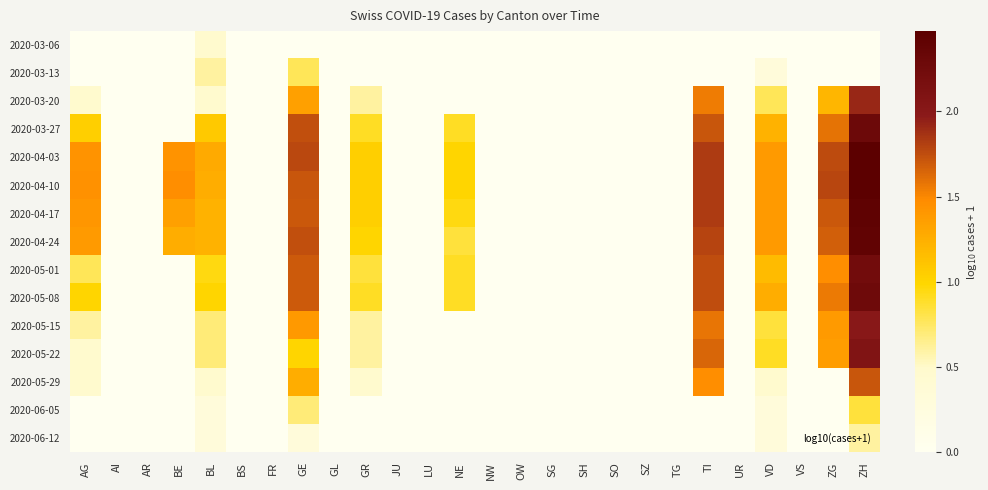

Reading right to left, extract all data points from this chart.

2020-03-06: ZH=0.0	ZG=0.0	VS=0.0	VD=0.0	UR=0.0	TI=0.0	TG=0.0	SZ=0.0	SO=0.0	SH=0.0	SG=0.0	OW=0.0	NW=0.0	NE=0.0	LU=0.0	JU=0.0	GR=0.0	GL=0.0	GE=0.0	FR=0.0	BS=0.0	BL=0.5	BE=0.0	AR=0.0	AI=0.0	AG=0.0
2020-03-13: ZH=0.0	ZG=0.0	VS=0.0	VD=0.3	UR=0.0	TI=0.0	TG=0.0	SZ=0.0	SO=0.0	SH=0.0	SG=0.0	OW=0.0	NW=0.0	NE=0.0	LU=0.0	JU=0.0	GR=0.0	GL=0.0	GE=0.8	FR=0.0	BS=0.0	BL=0.6	BE=0.0	AR=0.0	AI=0.0	AG=0.0
2020-03-20: ZH=1.9	ZG=1.2	VS=0.0	VD=0.8	UR=0.0	TI=1.5	TG=0.0	SZ=0.0	SO=0.0	SH=0.0	SG=0.0	OW=0.0	NW=0.0	NE=0.0	LU=0.0	JU=0.0	GR=0.6	GL=0.0	GE=1.3	FR=0.0	BS=0.0	BL=0.5	BE=0.0	AR=0.0	AI=0.0	AG=0.5
2020-03-27: ZH=2.3	ZG=1.6	VS=0.0	VD=1.2	UR=0.0	TI=1.7	TG=0.0	SZ=0.0	SO=0.0	SH=0.0	SG=0.0	OW=0.0	NW=0.0	NE=0.9	LU=0.0	JU=0.0	GR=0.9	GL=0.0	GE=1.7	FR=0.0	BS=0.0	BL=1.1	BE=0.0	AR=0.0	AI=0.0	AG=1.0
2020-04-03: ZH=2.5	ZG=1.8	VS=0.0	VD=1.4	UR=0.0	TI=1.8	TG=0.0	SZ=0.0	SO=0.0	SH=0.0	SG=0.0	OW=0.0	NW=0.0	NE=1.0	LU=0.0	JU=0.0	GR=1.0	GL=0.0	GE=1.8	FR=0.0	BS=0.0	BL=1.3	BE=1.4	AR=0.0	AI=0.0	AG=1.4
2020-04-10: ZH=2.5	ZG=1.8	VS=0.0	VD=1.4	UR=0.0	TI=1.8	TG=0.0	SZ=0.0	SO=0.0	SH=0.0	SG=0.0	OW=0.0	NW=0.0	NE=1.0	LU=0.0	JU=0.0	GR=1.0	GL=0.0	GE=1.7	FR=0.0	BS=0.0	BL=1.3	BE=1.5	AR=0.0	AI=0.0	AG=1.4
2020-04-17: ZH=2.4	ZG=1.7	VS=0.0	VD=1.4	UR=0.0	TI=1.8	TG=0.0	SZ=0.0	SO=0.0	SH=0.0	SG=0.0	OW=0.0	NW=0.0	NE=1.0	LU=0.0	JU=0.0	GR=1.0	GL=0.0	GE=1.7	FR=0.0	BS=0.0	BL=1.2	BE=1.3	AR=0.0	AI=0.0	AG=1.4
2020-04-24: ZH=2.4	ZG=1.7	VS=0.0	VD=1.4	UR=0.0	TI=1.8	TG=0.0	SZ=0.0	SO=0.0	SH=0.0	SG=0.0	OW=0.0	NW=0.0	NE=0.8	LU=0.0	JU=0.0	GR=1.0	GL=0.0	GE=1.7	FR=0.0	BS=0.0	BL=1.2	BE=1.3	AR=0.0	AI=0.0	AG=1.4
2020-05-01: ZH=2.2	ZG=1.5	VS=0.0	VD=1.2	UR=0.0	TI=1.7	TG=0.0	SZ=0.0	SO=0.0	SH=0.0	SG=0.0	OW=0.0	NW=0.0	NE=0.9	LU=0.0	JU=0.0	GR=0.8	GL=0.0	GE=1.7	FR=0.0	BS=0.0	BL=1.0	BE=0.0	AR=0.0	AI=0.0	AG=0.8
2020-05-08: ZH=2.3	ZG=1.6	VS=0.0	VD=1.3	UR=0.0	TI=1.8	TG=0.0	SZ=0.0	SO=0.0	SH=0.0	SG=0.0	OW=0.0	NW=0.0	NE=0.9	LU=0.0	JU=0.0	GR=0.9	GL=0.0	GE=1.7	FR=0.0	BS=0.0	BL=1.0	BE=0.0	AR=0.0	AI=0.0	AG=1.0
2020-05-15: ZH=2.0	ZG=1.4	VS=0.0	VD=0.8	UR=0.0	TI=1.6	TG=0.0	SZ=0.0	SO=0.0	SH=0.0	SG=0.0	OW=0.0	NW=0.0	NE=0.0	LU=0.0	JU=0.0	GR=0.6	GL=0.0	GE=1.4	FR=0.0	BS=0.0	BL=0.7	BE=0.0	AR=0.0	AI=0.0	AG=0.6
2020-05-22: ZH=2.1	ZG=1.4	VS=0.0	VD=0.9	UR=0.0	TI=1.6	TG=0.0	SZ=0.0	SO=0.0	SH=0.0	SG=0.0	OW=0.0	NW=0.0	NE=0.0	LU=0.0	JU=0.0	GR=0.6	GL=0.0	GE=1.0	FR=0.0	BS=0.0	BL=0.7	BE=0.0	AR=0.0	AI=0.0	AG=0.5
2020-05-29: ZH=1.7	ZG=0.0	VS=0.0	VD=0.5	UR=0.0	TI=1.5	TG=0.0	SZ=0.0	SO=0.0	SH=0.0	SG=0.0	OW=0.0	NW=0.0	NE=0.0	LU=0.0	JU=0.0	GR=0.5	GL=0.0	GE=1.3	FR=0.0	BS=0.0	BL=0.5	BE=0.0	AR=0.0	AI=0.0	AG=0.5
2020-06-05: ZH=0.8	ZG=0.0	VS=0.0	VD=0.3	UR=0.0	TI=0.0	TG=0.0	SZ=0.0	SO=0.0	SH=0.0	SG=0.0	OW=0.0	NW=0.0	NE=0.0	LU=0.0	JU=0.0	GR=0.0	GL=0.0	GE=0.7	FR=0.0	BS=0.0	BL=0.3	BE=0.0	AR=0.0	AI=0.0	AG=0.0
2020-06-12: ZH=0.6	ZG=0.0	VS=0.0	VD=0.3	UR=0.0	TI=0.0	TG=0.0	SZ=0.0	SO=0.0	SH=0.0	SG=0.0	OW=0.0	NW=0.0	NE=0.0	LU=0.0	JU=0.0	GR=0.0	GL=0.0	GE=0.3	FR=0.0	BS=0.0	BL=0.3	BE=0.0	AR=0.0	AI=0.0	AG=0.0